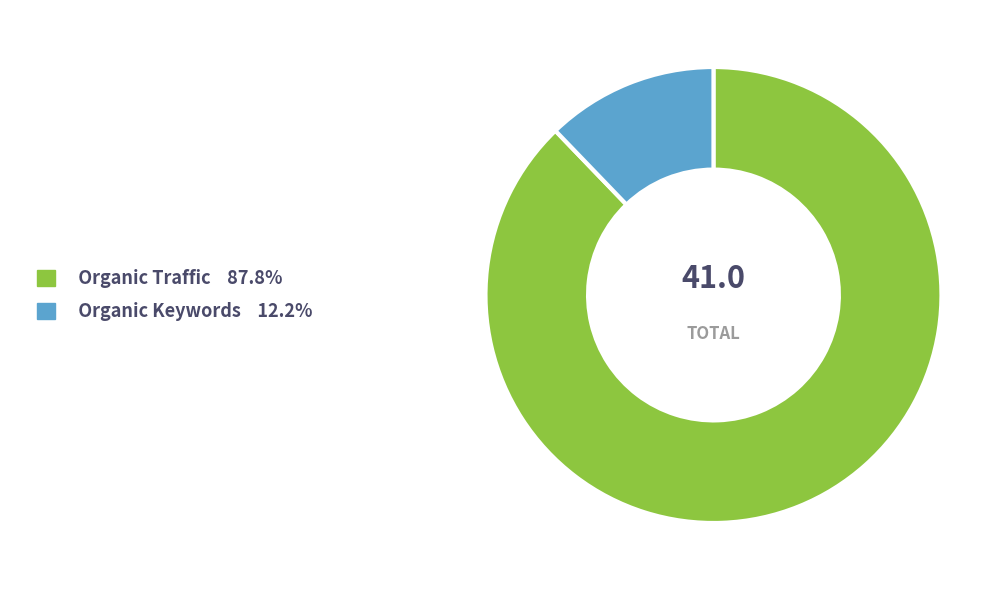

Does any single category account for the majority?

Yes